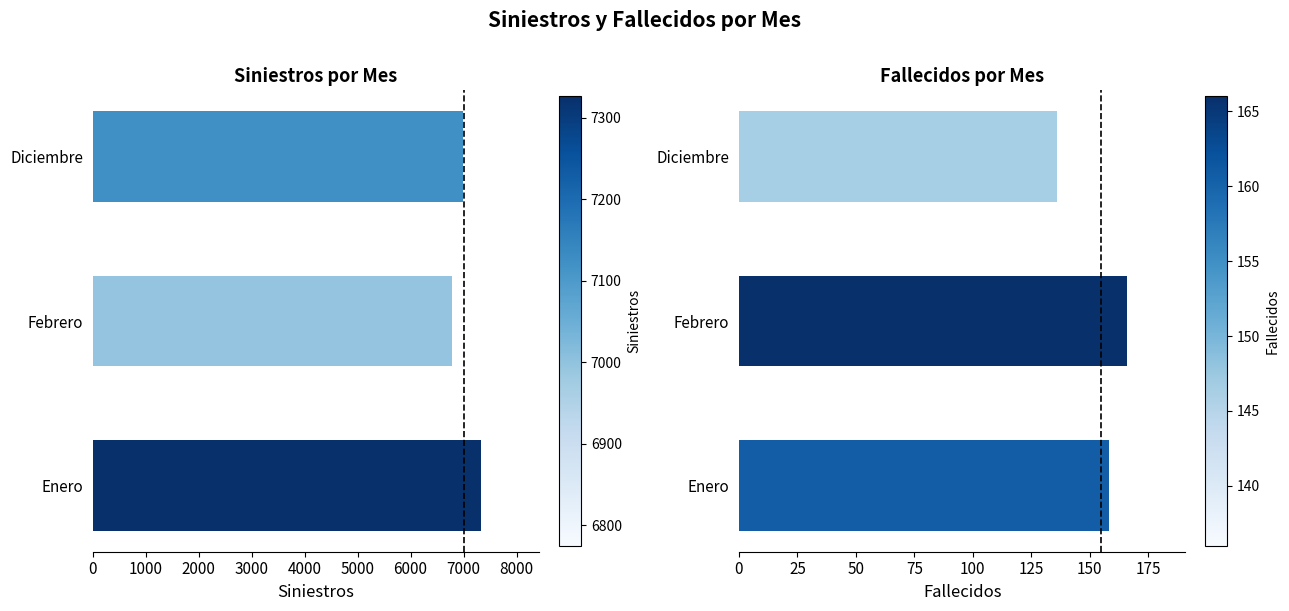

What is the difference between the maximum and minimum values in the Siniestros series?

551